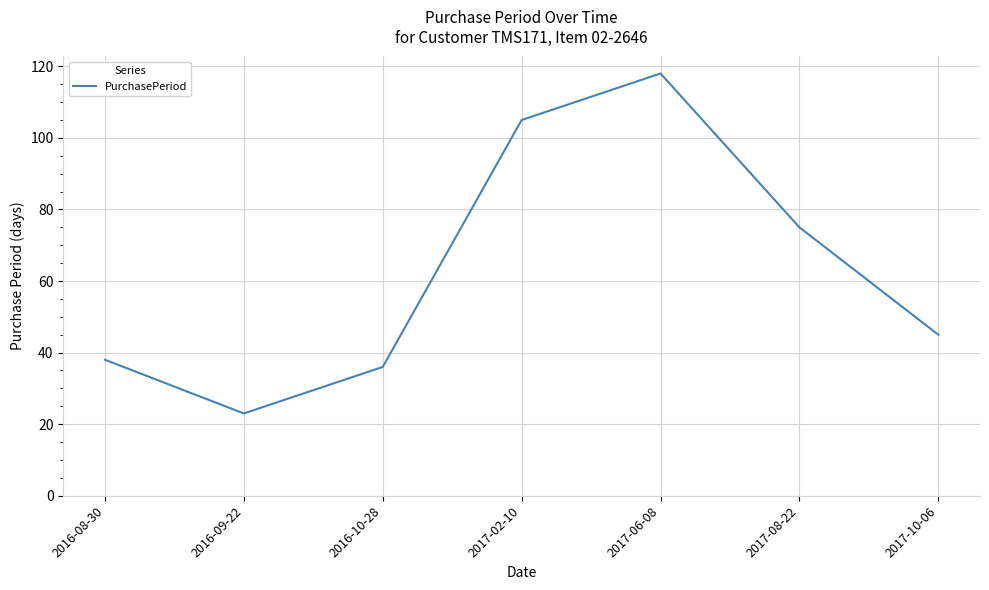

List the labels in order of value, smallest first.

2016-09-22, 2016-10-28, 2016-08-30, 2017-10-06, 2017-08-22, 2017-02-10, 2017-06-08